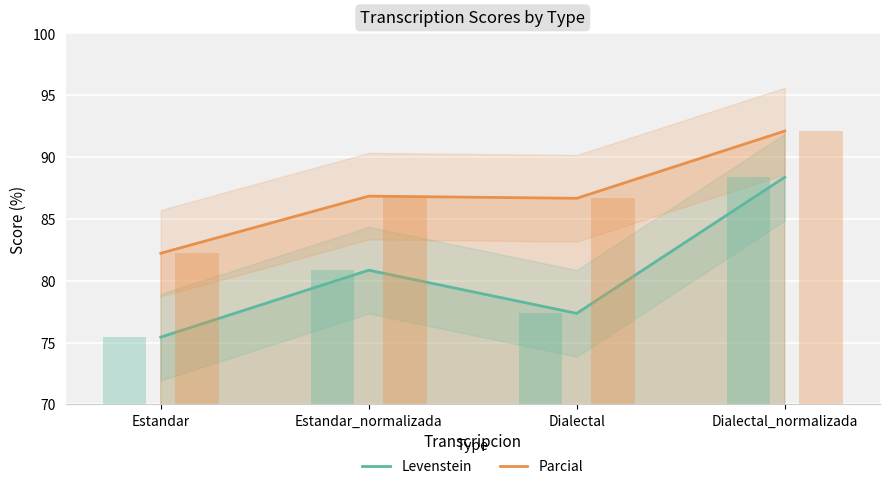

Reading right to left, transcribe all the data shown in this chart.

Levenstein: Dialectal_normalizada=88.4	Dialectal=77.4	Estandar_normalizada=80.9	Estandar=75.4
Parcial: Dialectal_normalizada=92.1	Dialectal=86.7	Estandar_normalizada=86.8	Estandar=82.2